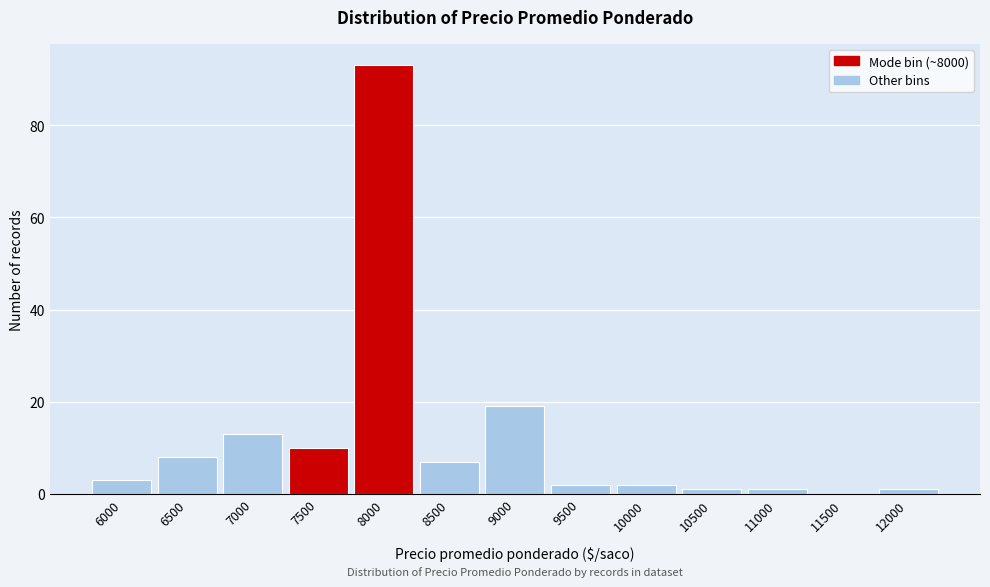

Reading left to right, what are all the values shown in this chart?

6000=3	6500=8	7000=13	7500=10	8000=93	8500=7	9000=19	9500=2	10000=2	10500=1	11000=1	11500=0	12000=1